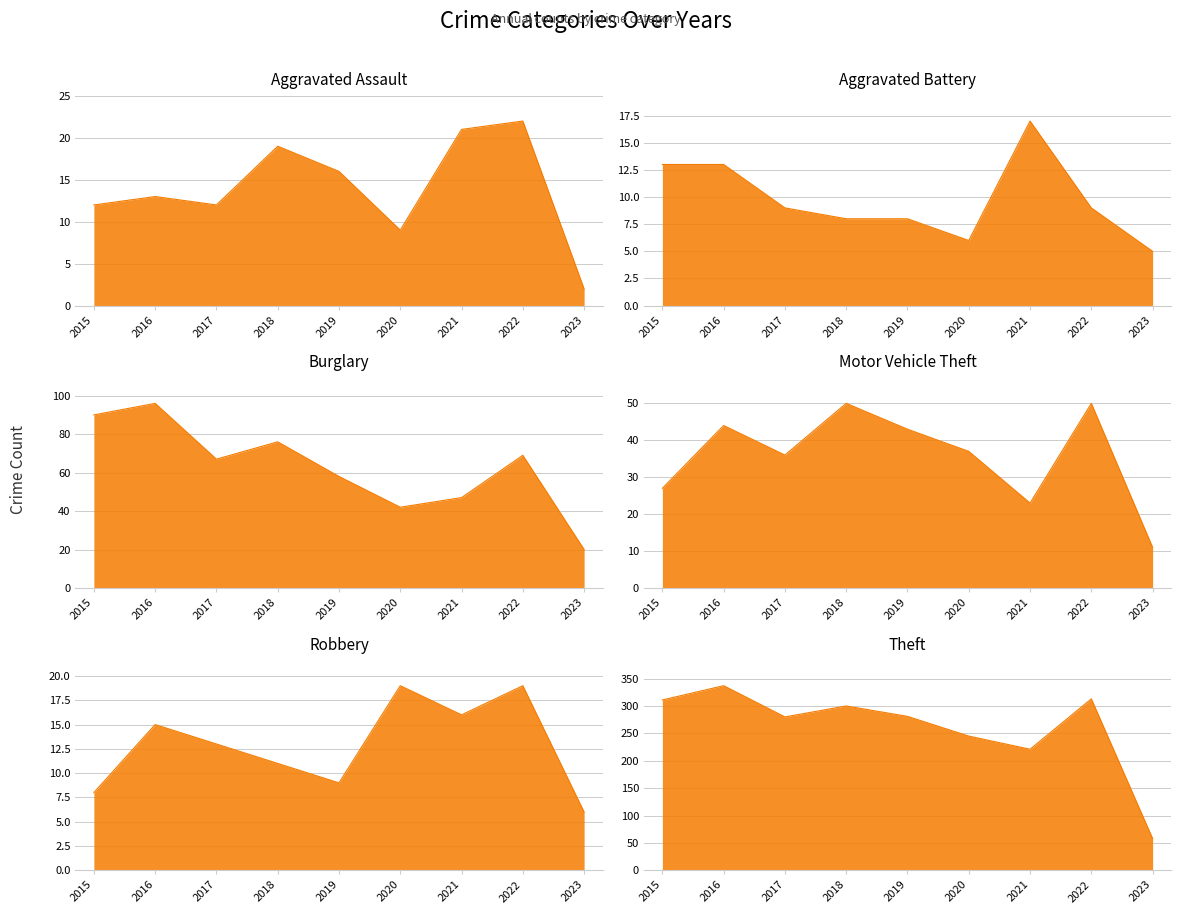

What are all the series names shown in the legend?

Aggravated Assault, Aggravated Battery, Burglary, Motor Vehicle Theft, Robbery, Theft